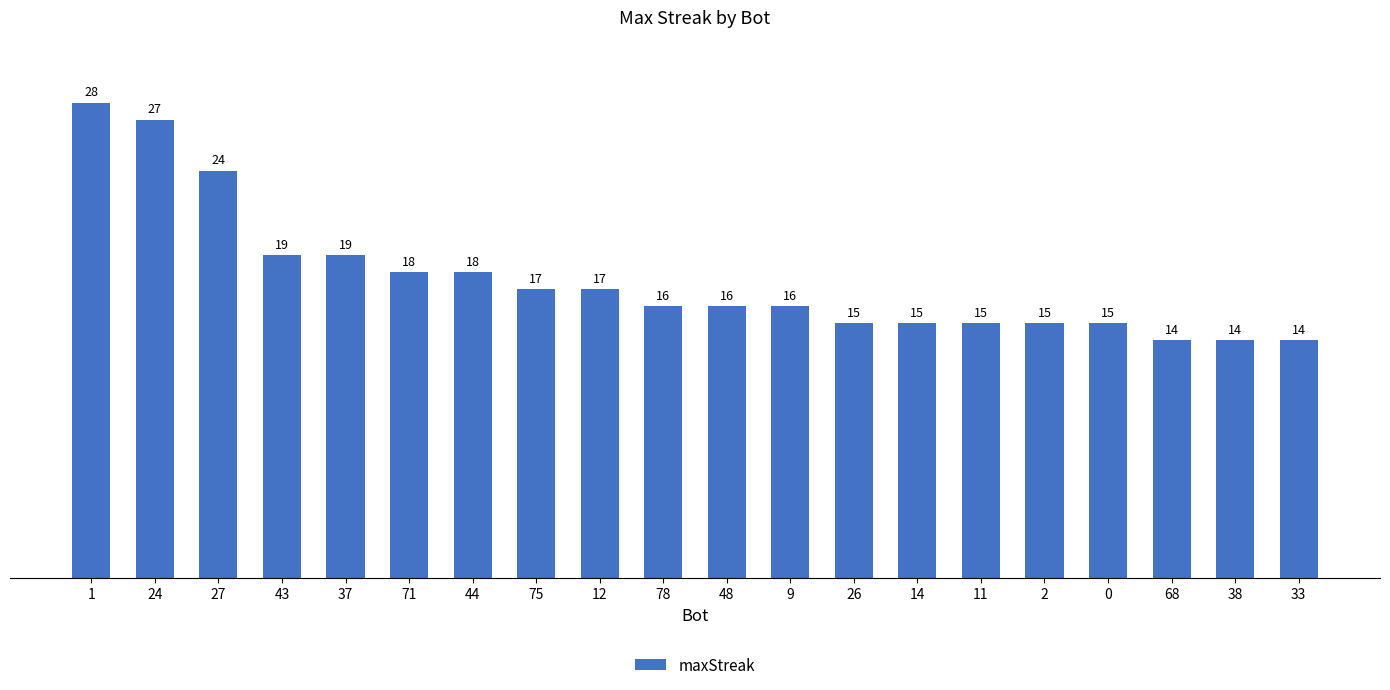

What is the ratio of the value at 11 to the value at 2?

1.0